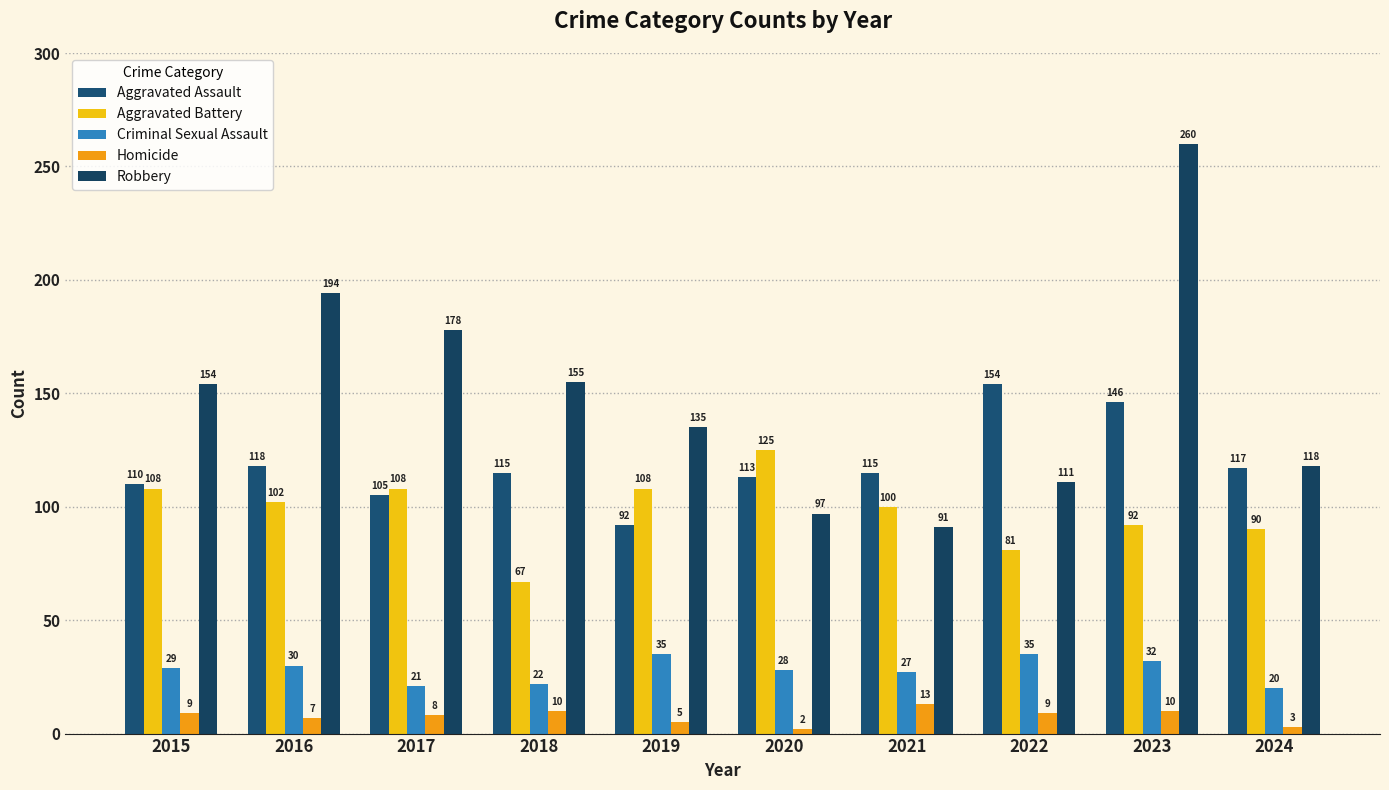

The Robbery series shows 63 at 2020. True or false?

False